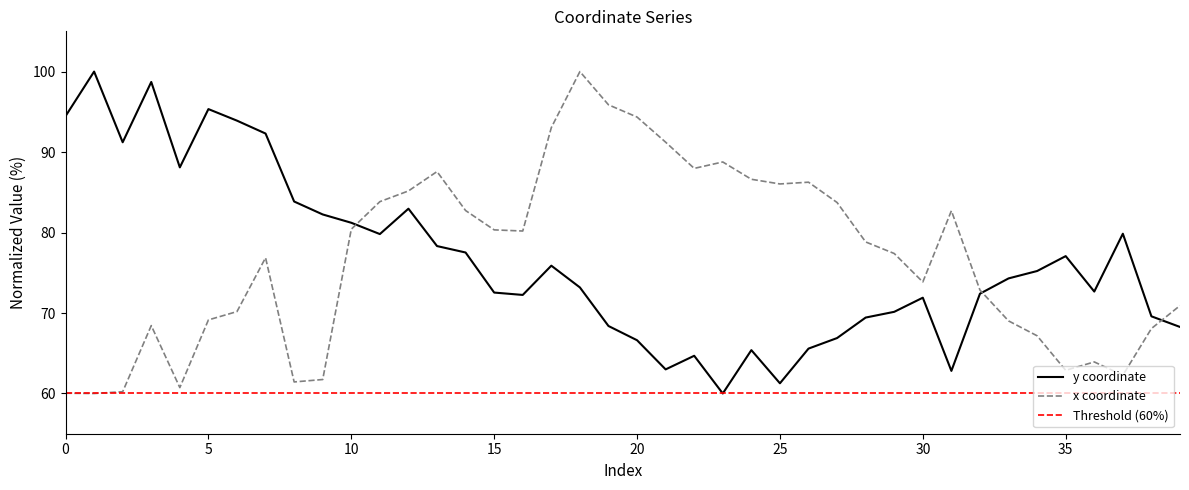

Rank the series by their maximum value, from lowest to highest.

y, x